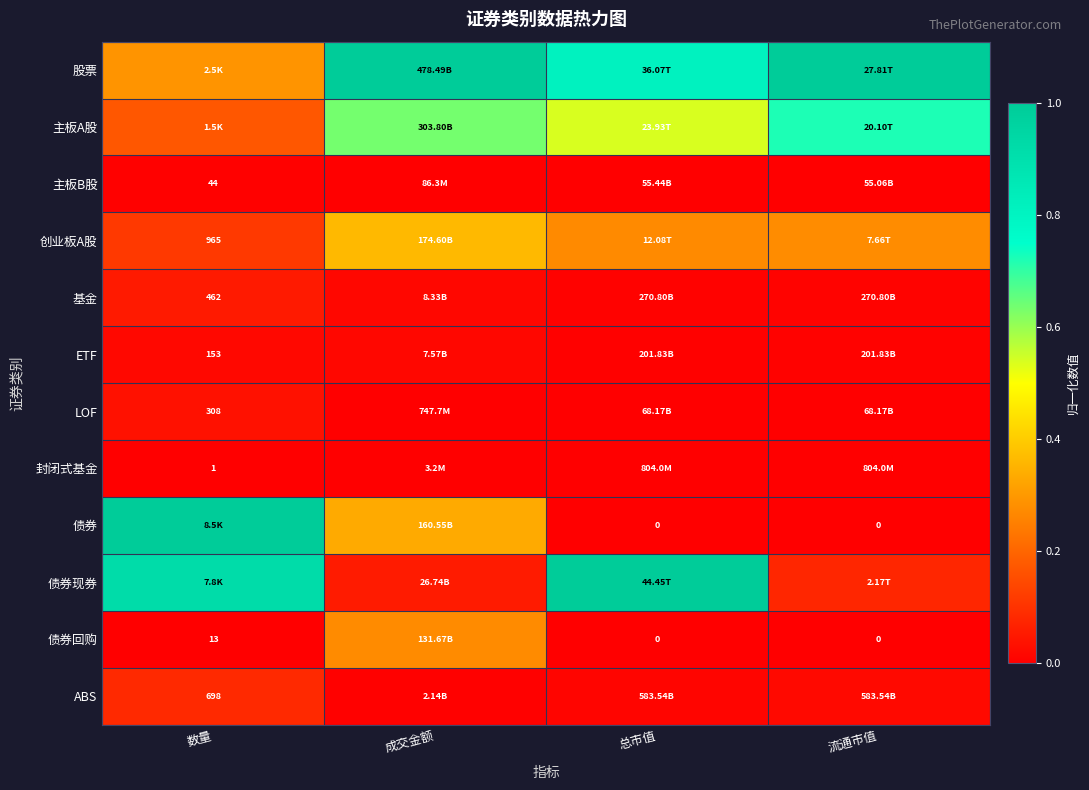

Which has a higher value, 数量 or 成交金额?

成交金额